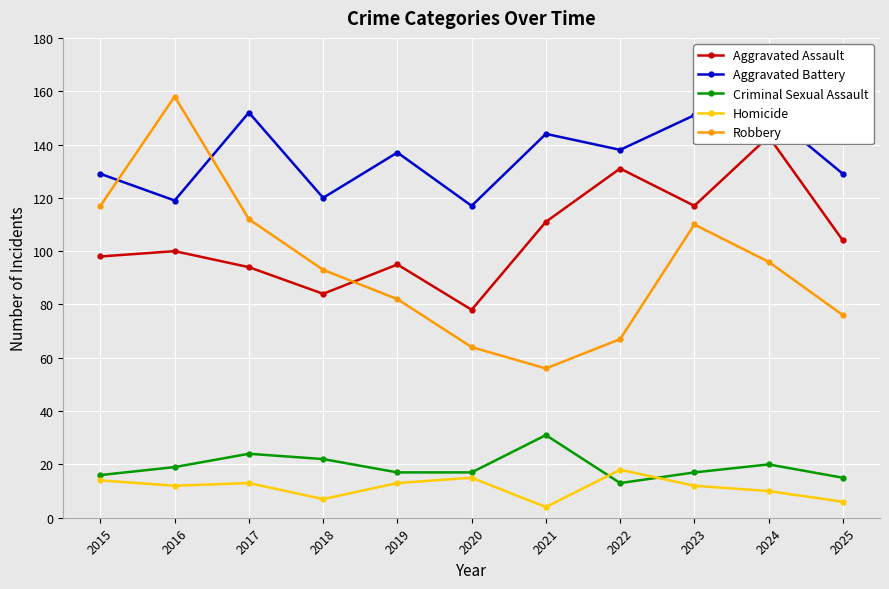

What is the value of the Aggravated Battery point at the 7th from the left?

144